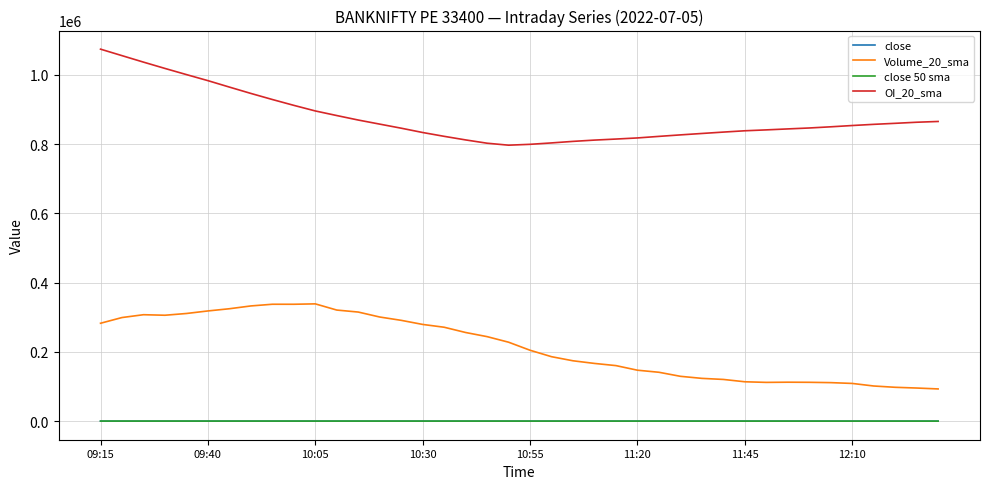

Which series has the largest total across all categories?

OI_20_sma